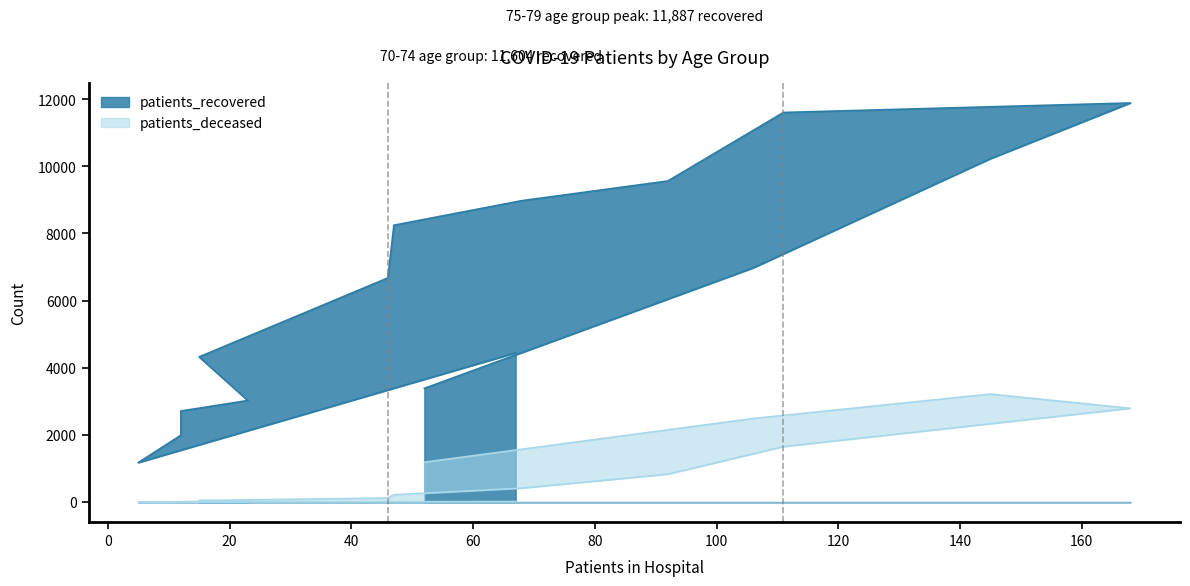

What is the label of the 2nd point from the right?

85 - 89